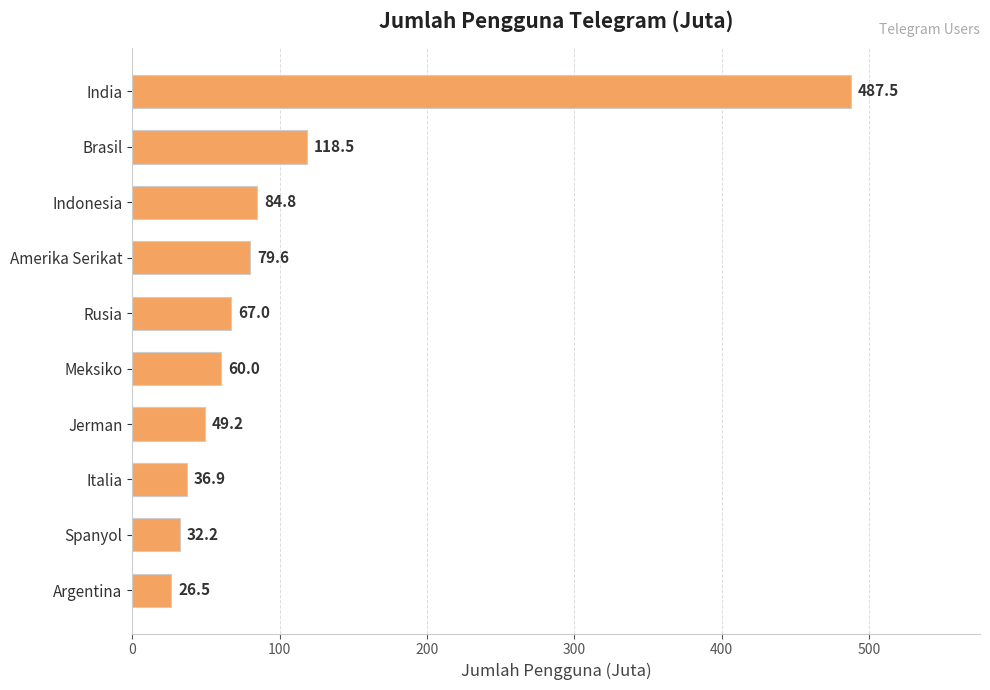

Which category has the lowest value across all series?

Argentina